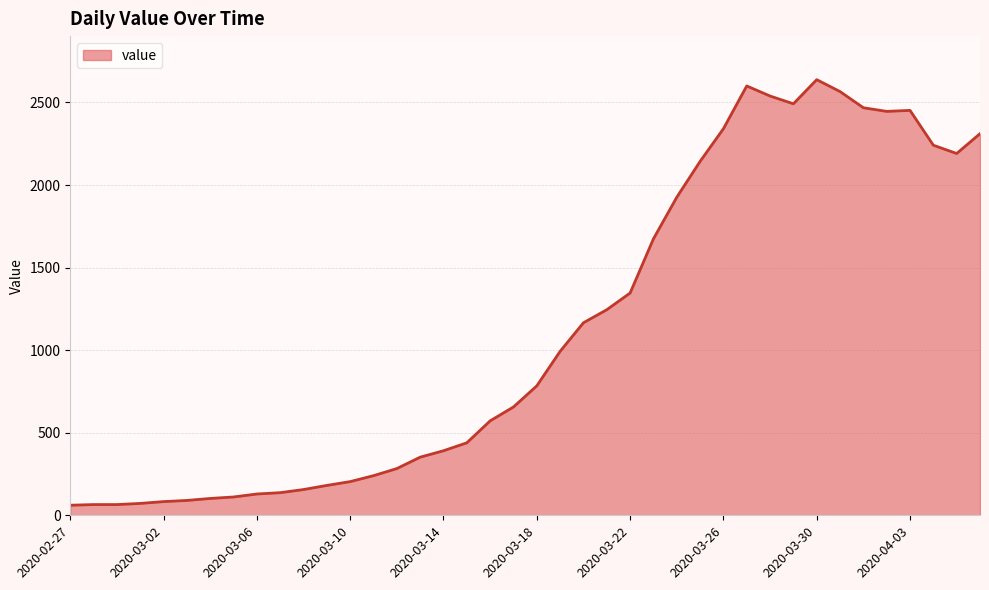

What is the maximum value shown in the chart?

2638